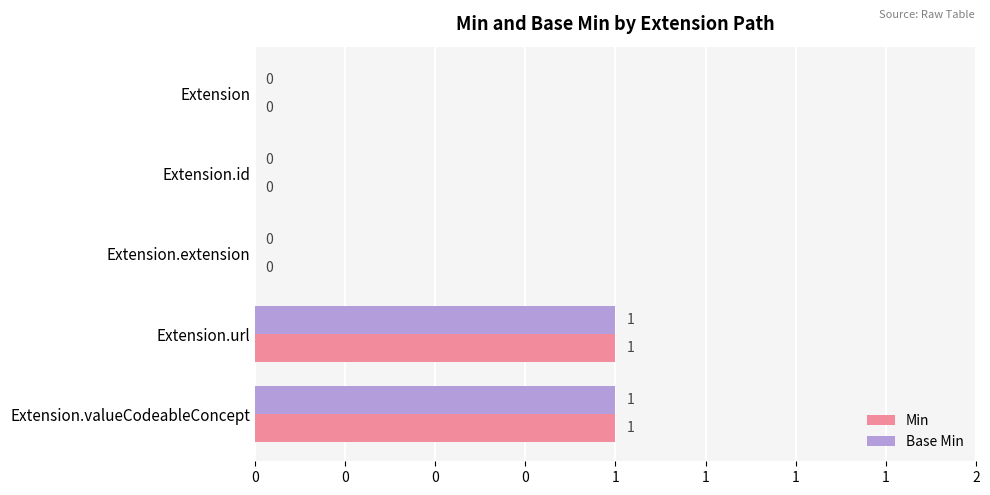

What are all the series names shown in the legend?

Min, Base Min